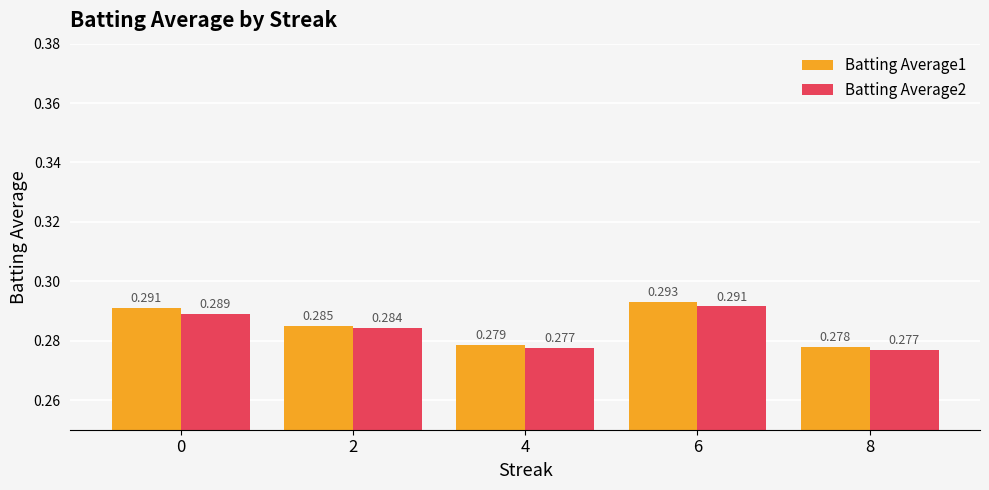

Does the chart contain any negative values?

No